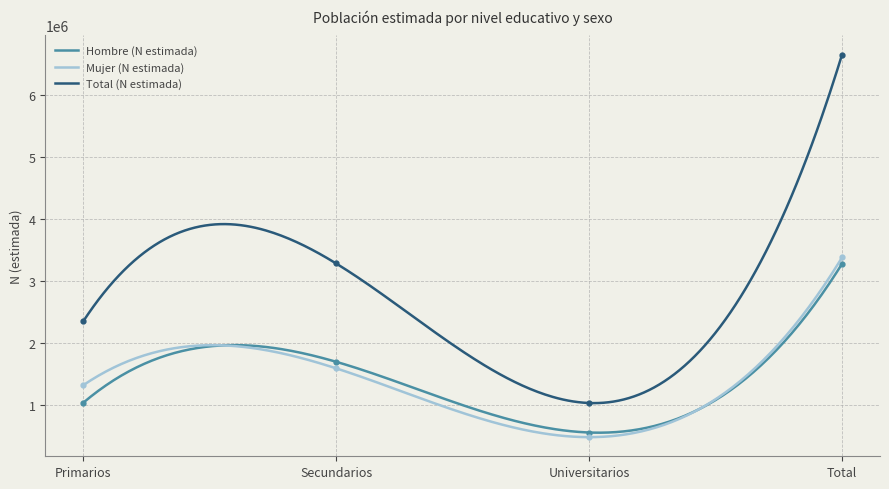

Does the chart have visible grid lines?

Yes